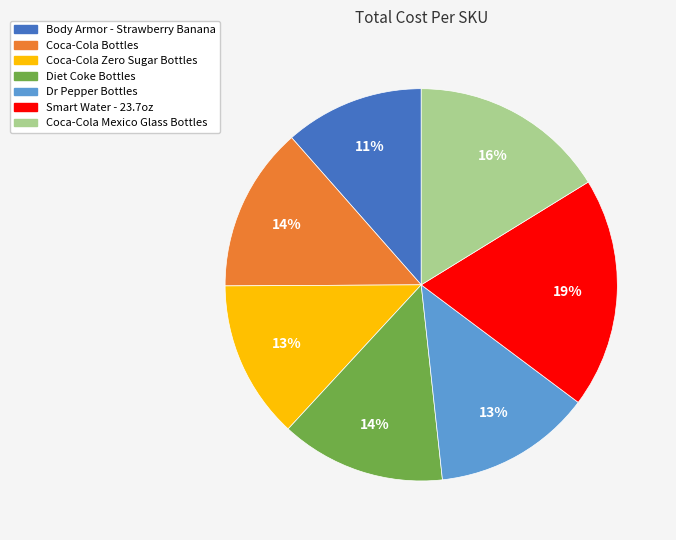

To the nearest percent, what portion does Smart Water - 23.7oz represent?

19%